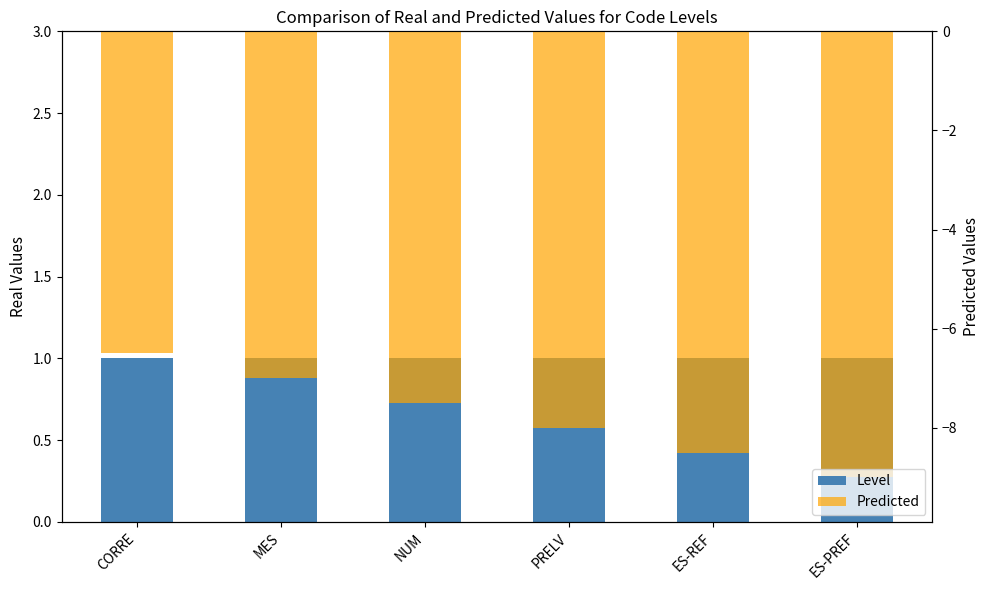

Are the bars grouped side by side (vs. stacked)?

Yes